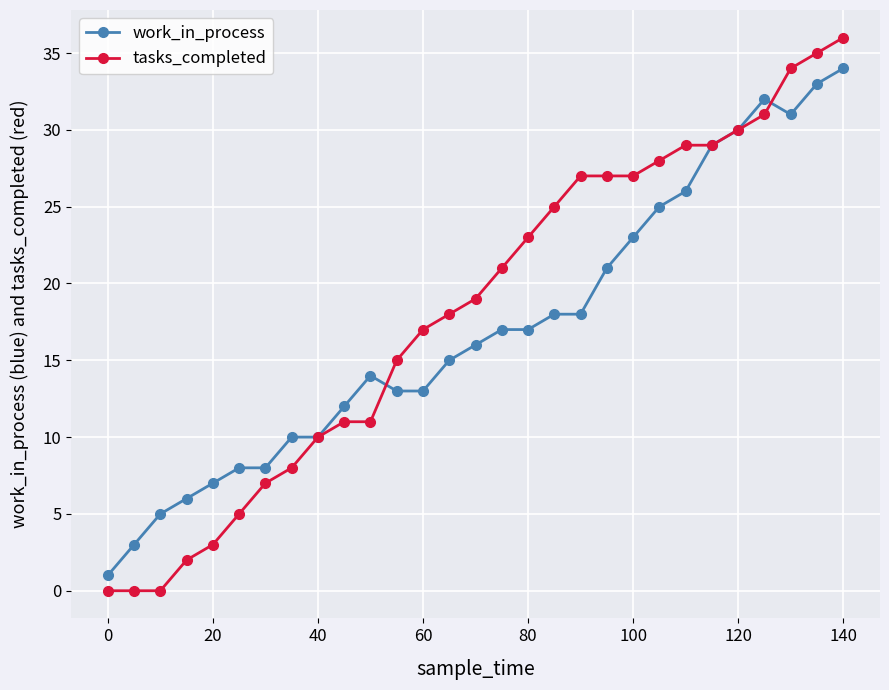

Which series has the largest range (max minus min)?

tasks_completed